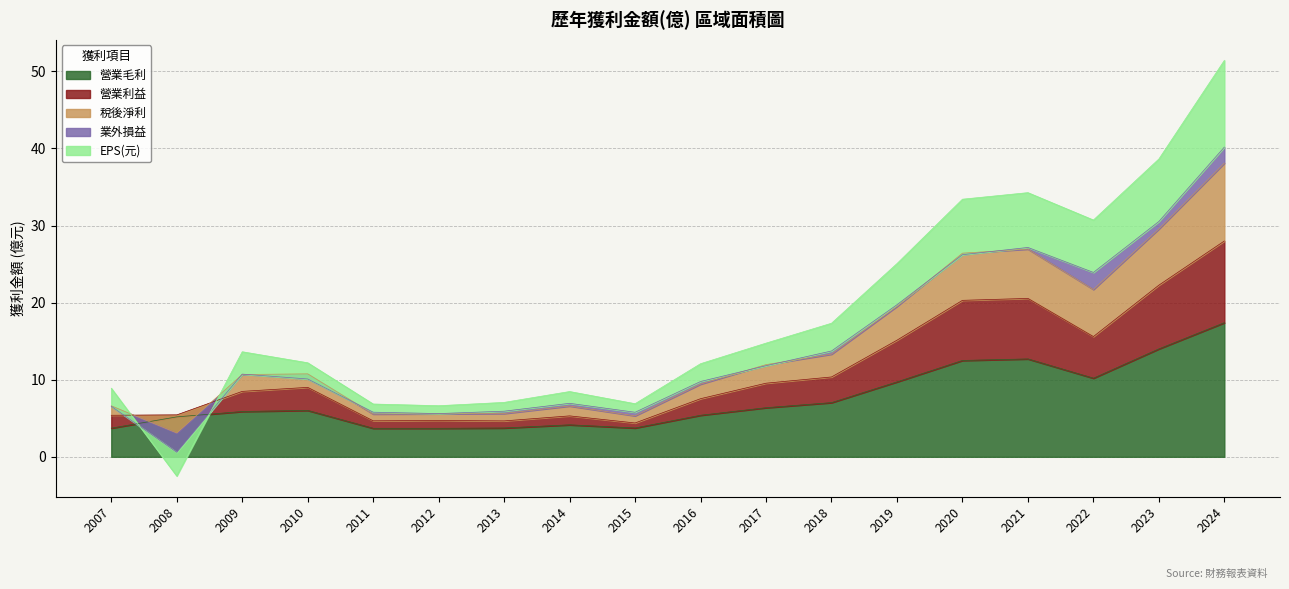

How many interior local valleys does the 營業利益 series have?

4